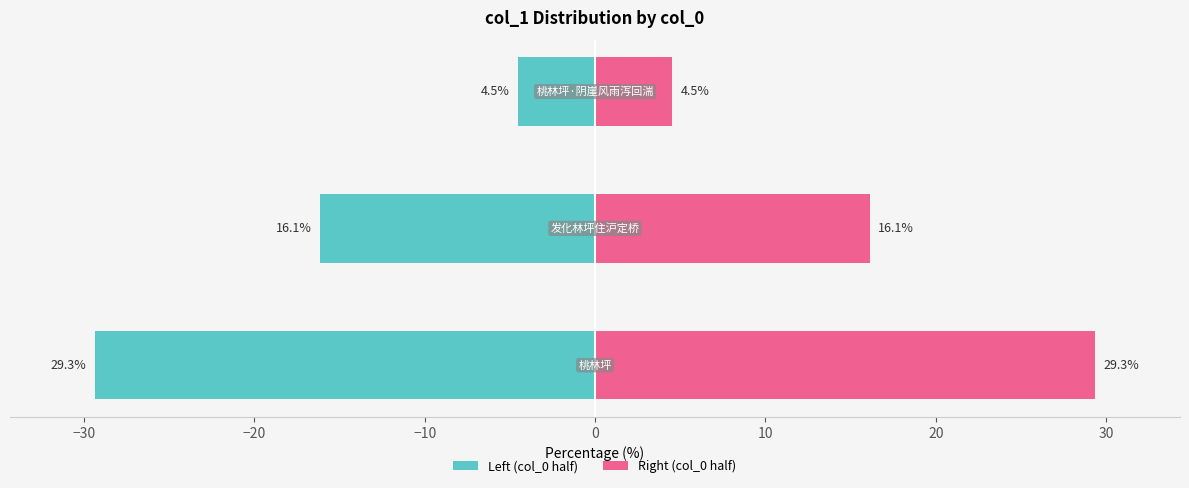

Reading left to right, what are all the values shown in this chart?

Left (col_0 half): -29.3	-16.1	-4.5
Right (col_0 half): 29.3	16.1	4.5